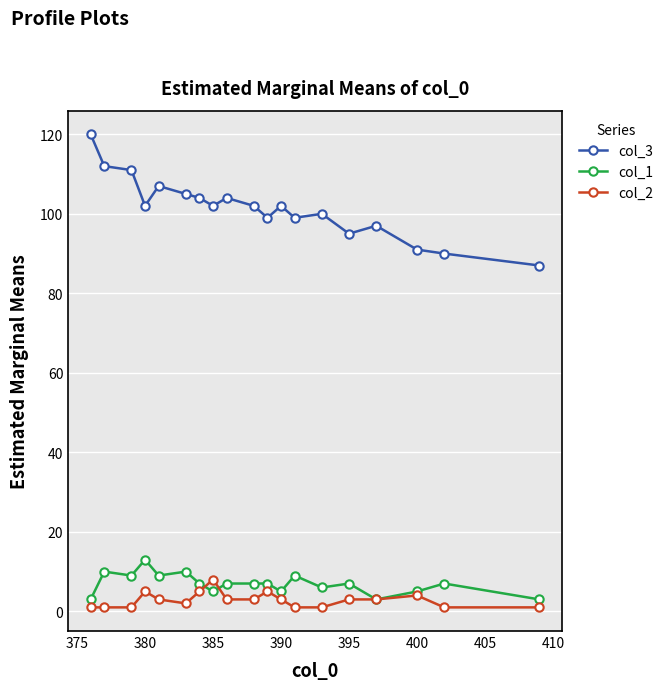

Count the col_1 values in the range 5 to 9.

13